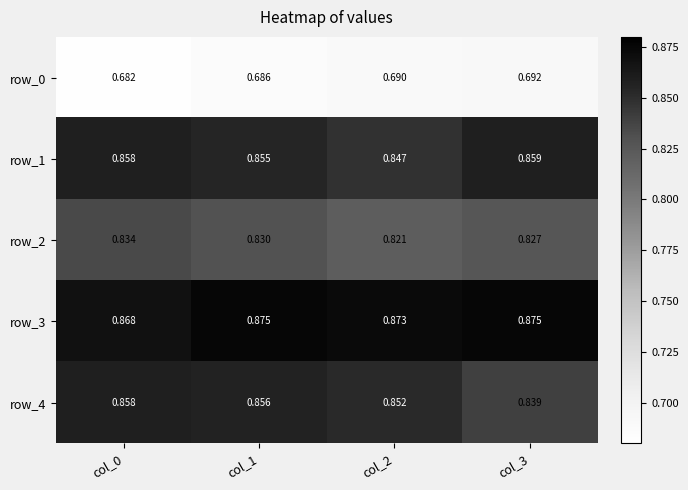

Is the value of row_1 at col_0 greater than the value of row_3 at col_2?

No